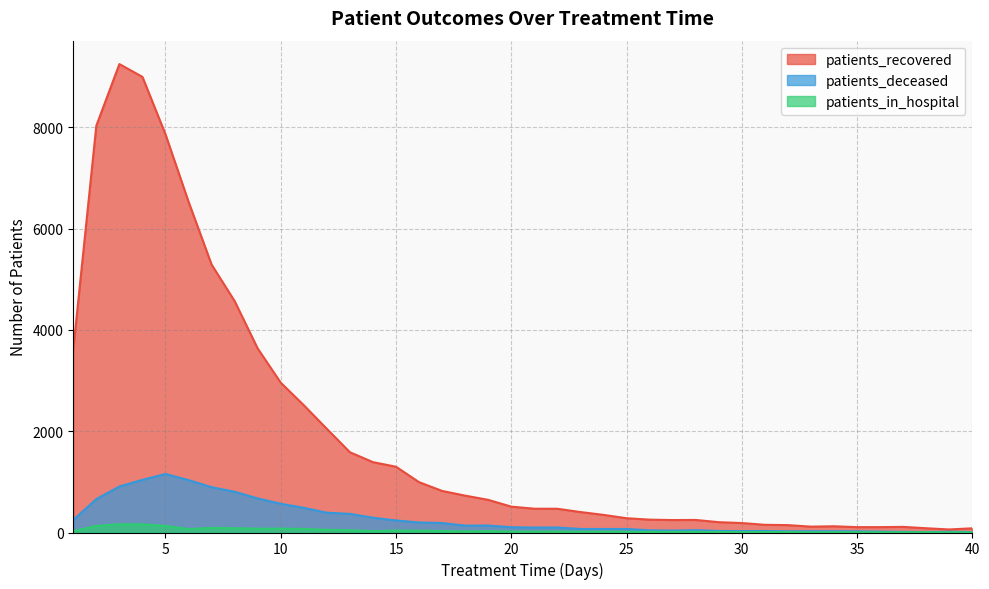

What is the difference between the maximum and minimum values in the patients_in_hospital series?

159